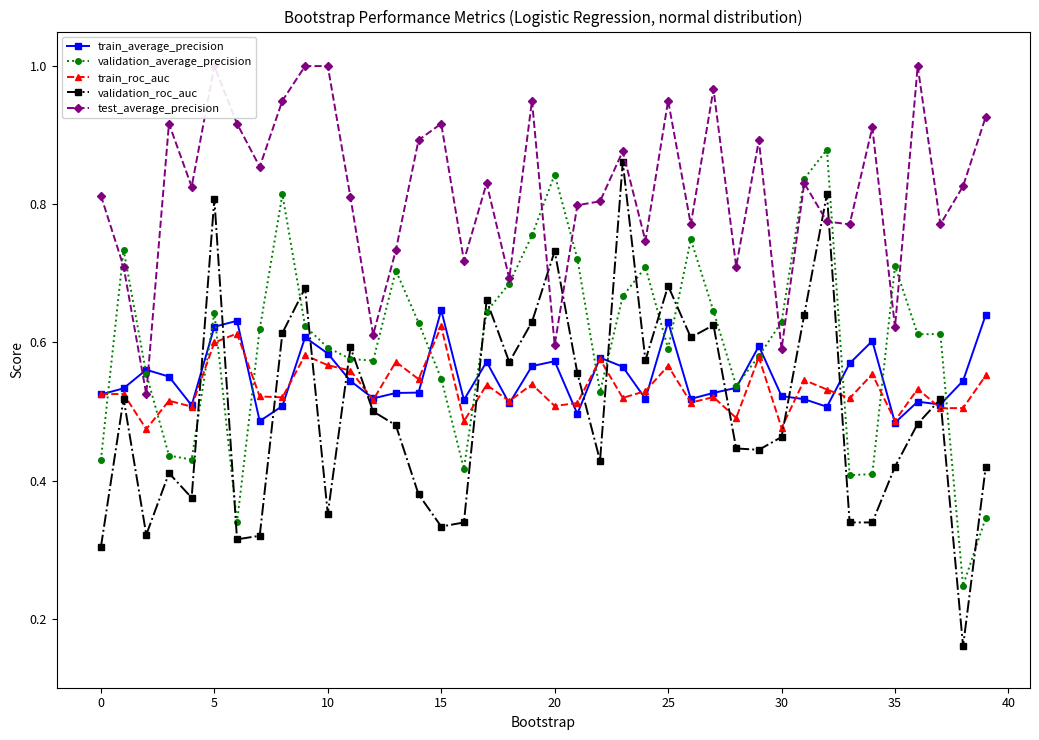

What is the difference between the maximum and minimum values in the train_average_precision series?

0.2